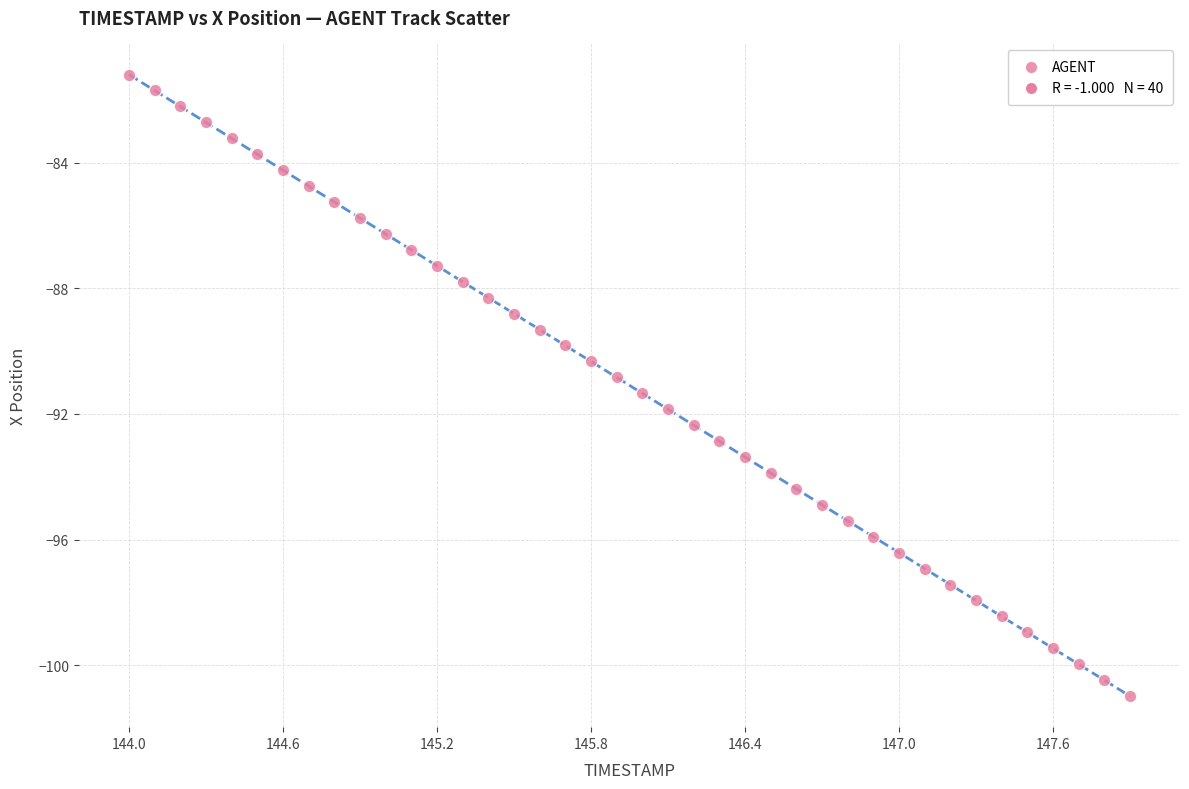

What is the range of Y values (max minus min)?

19.8